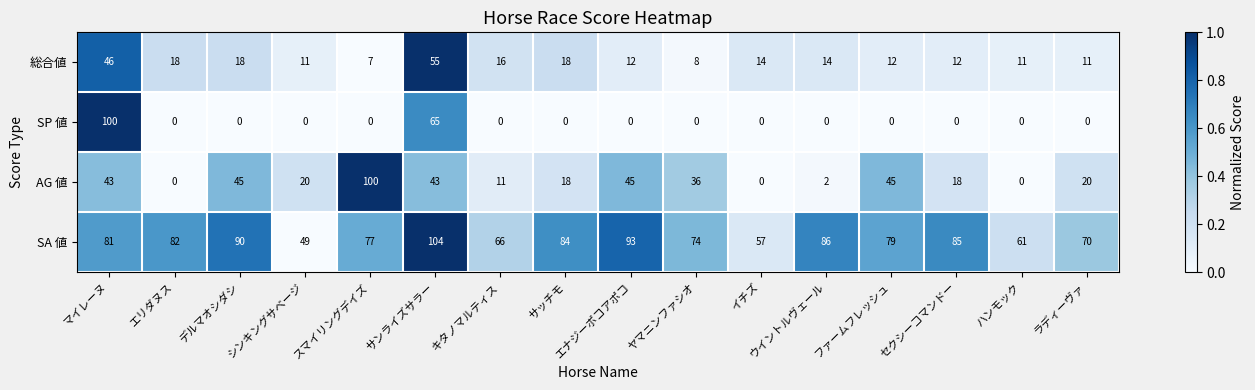

Where is SP 値 nearest to the value 50?

サンライズサラー